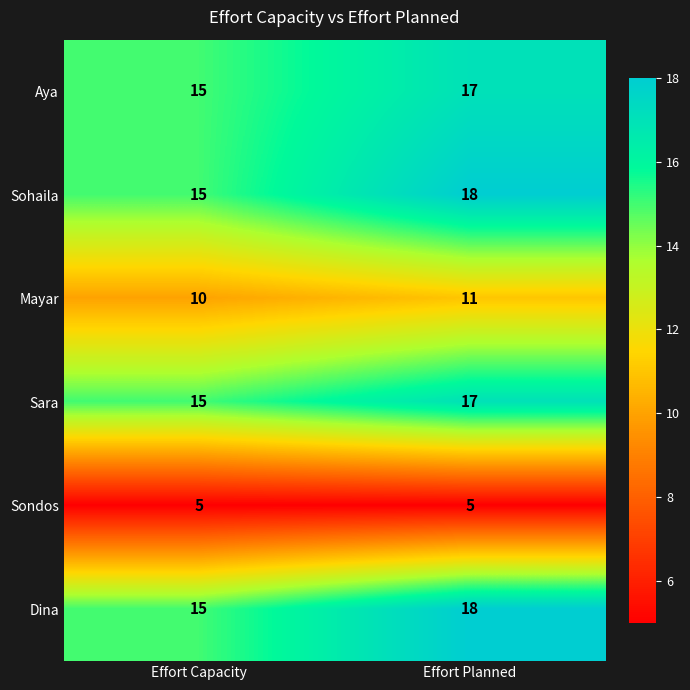

List the labels in order of Sohaila value, smallest first.

Effort Capacity, Effort Planned